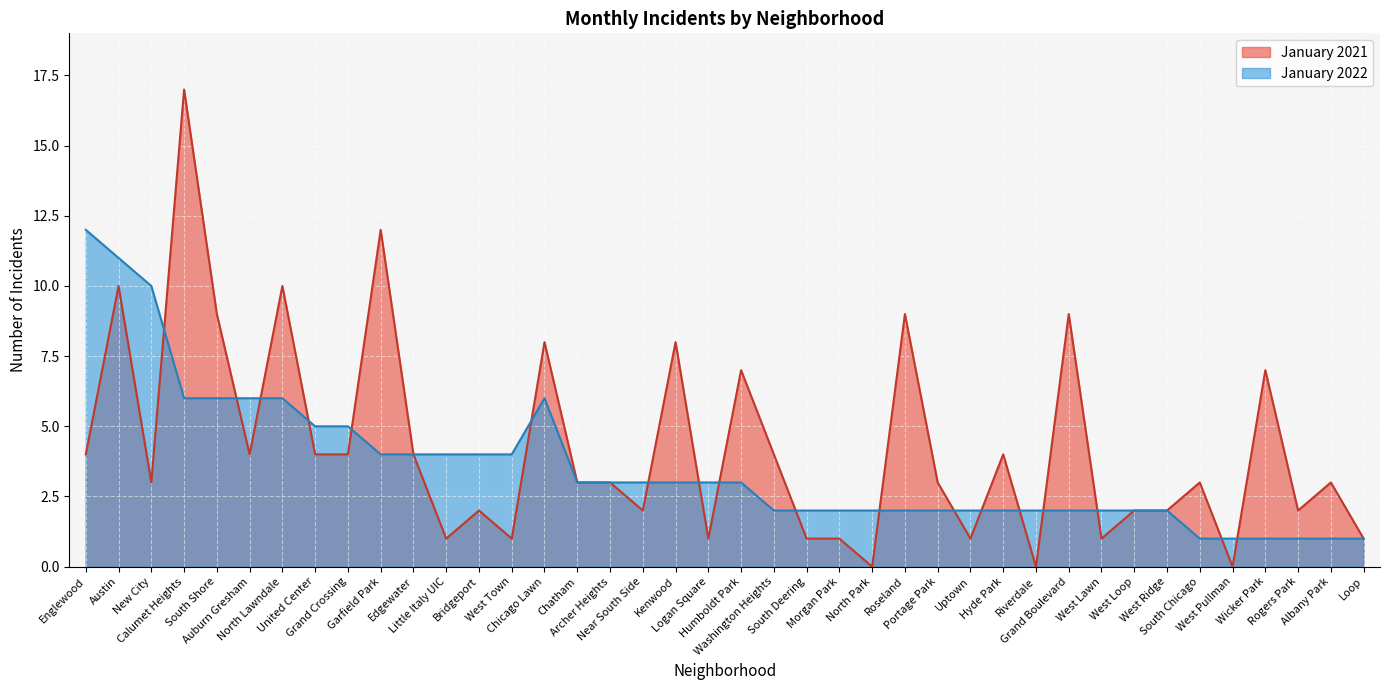

In January 2021, how many points are higher than both neighbors (excluding endpoints)?

14